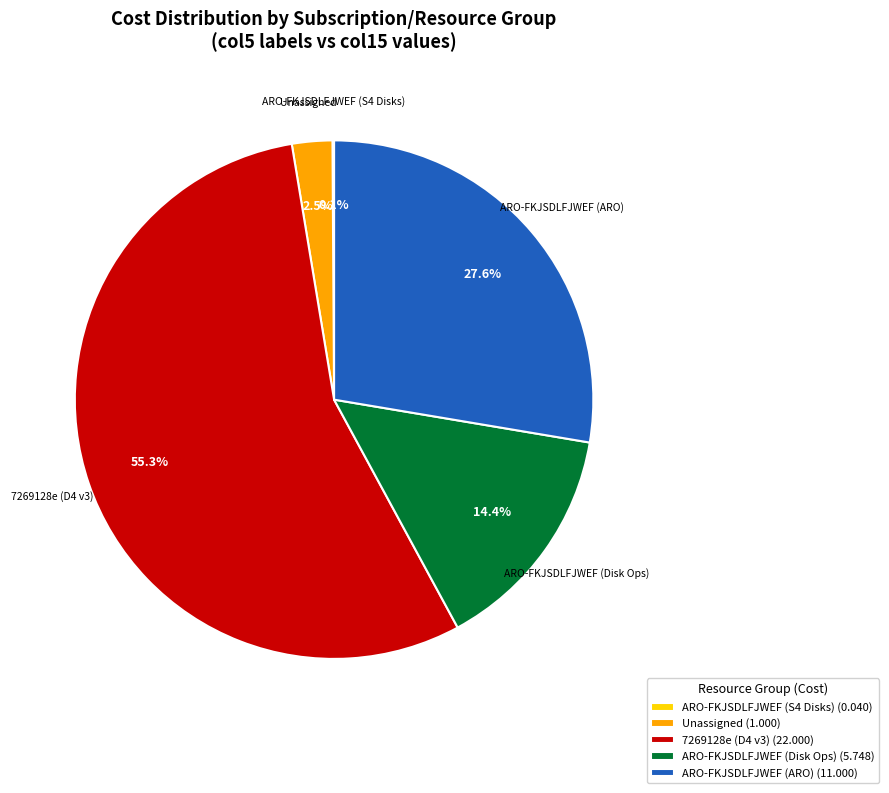

To the nearest percent, what is the average slice percentage?

20%